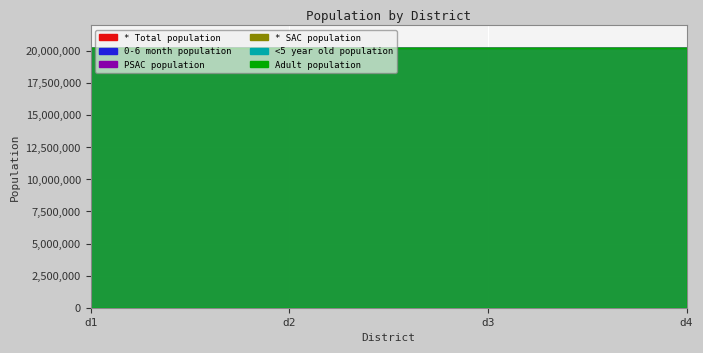

What is the sum of all 0-6 month population values?

80801000